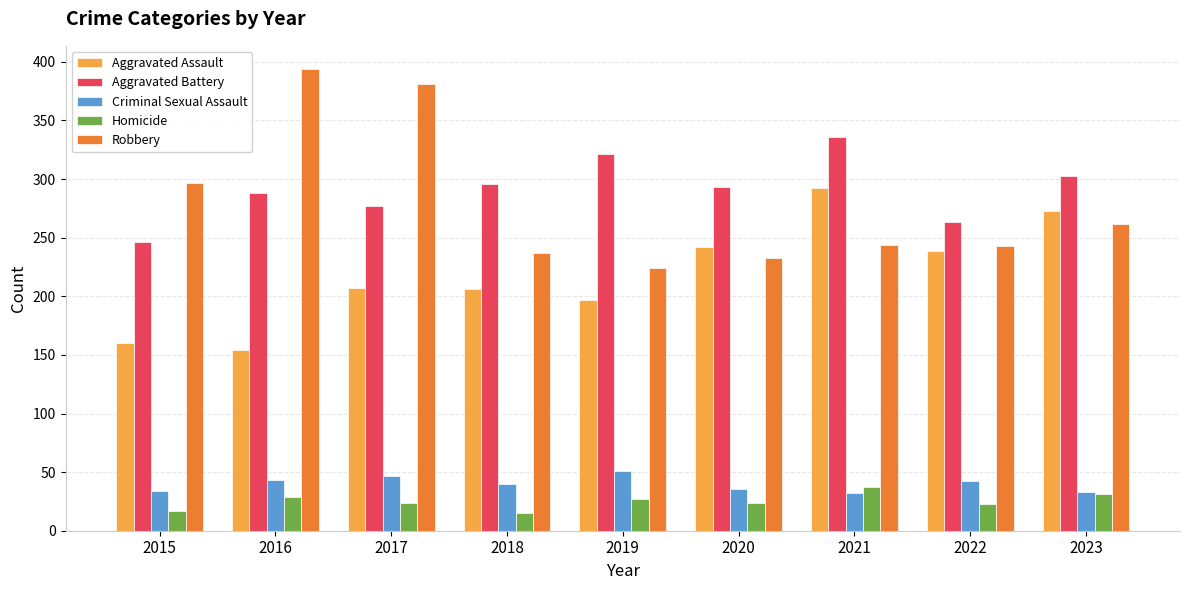

What is the average value of the Homicide series?

25